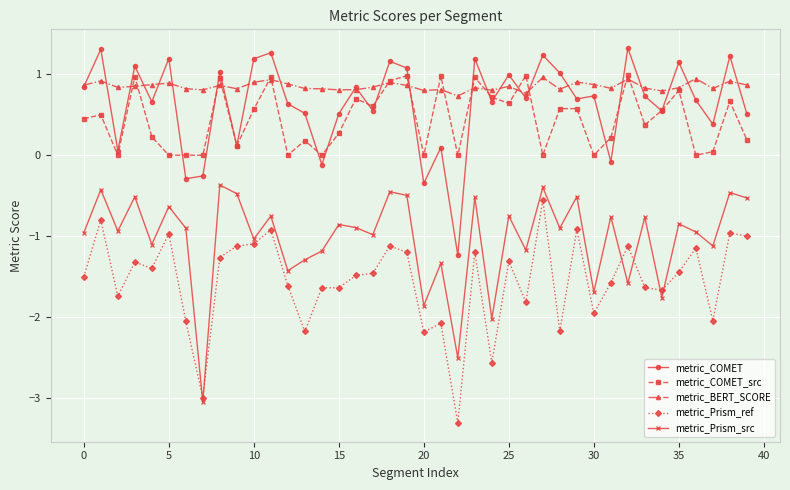

True or false: metric_COMET has more than 1 points higher than both neighbors.

True